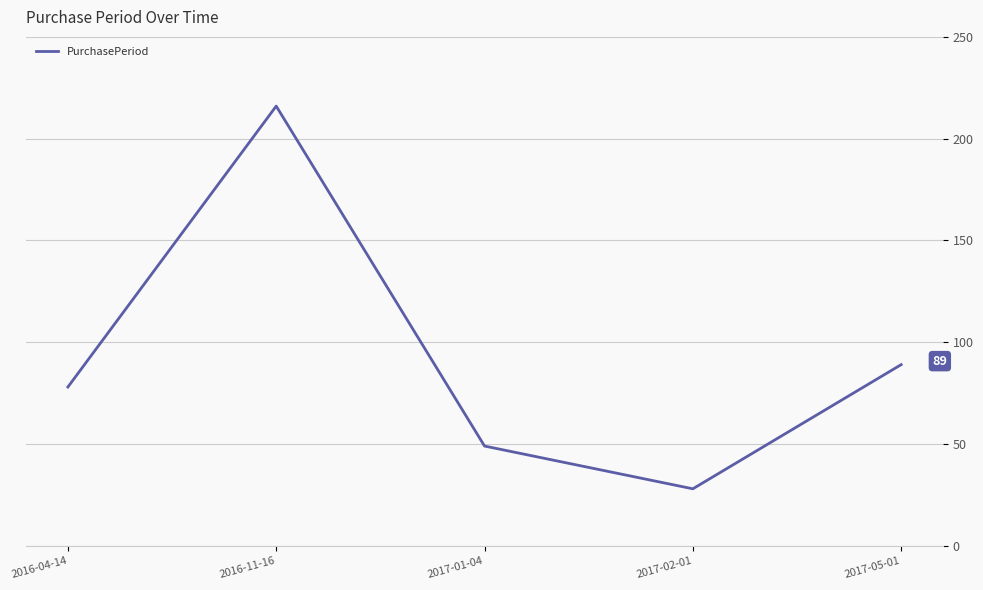

How many series are shown in this chart?

1